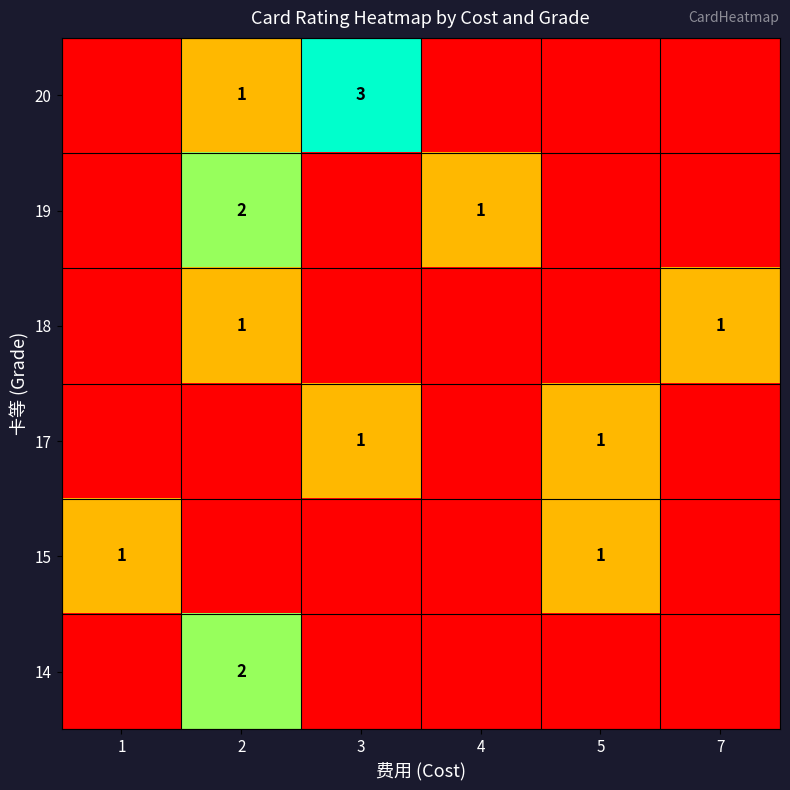

Which has a higher value, 1 or 4?

1